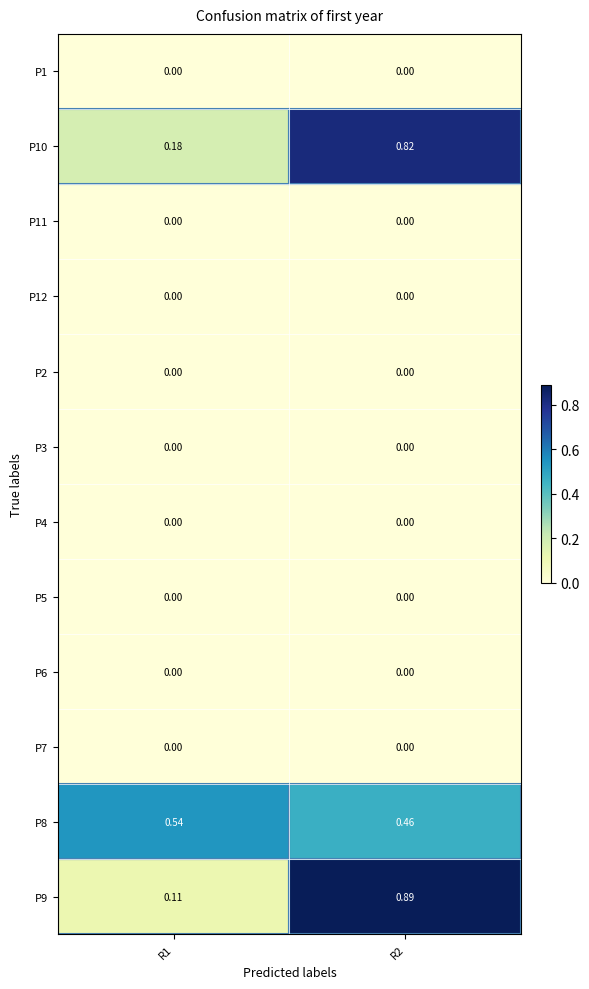

Is the value of P8 at R2 greater than the value of P7 at R1?

Yes